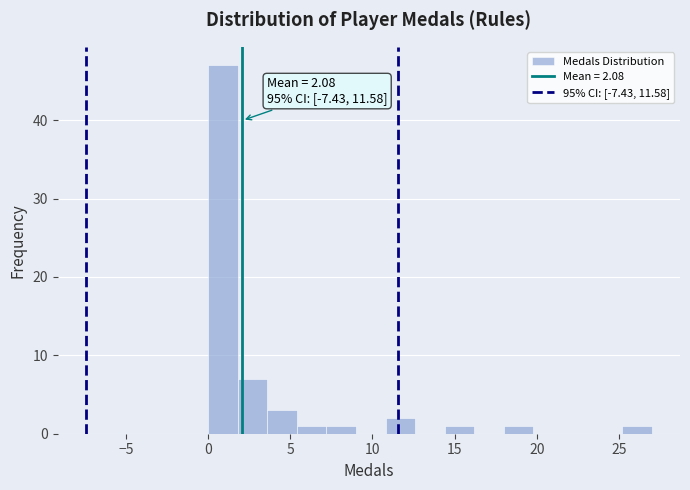

Read against the x-axis, roughly where is the centre of the tallest bar?

1.0